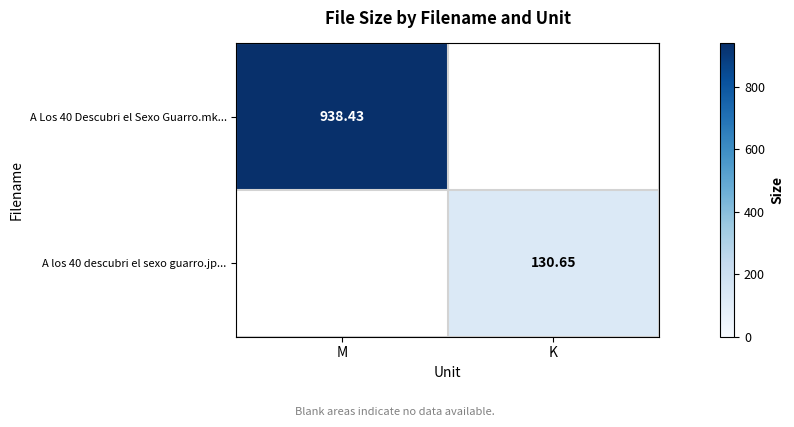

Is the value of A Los 40 Descubri el Sexo Guarro.mk... at M greater than the value of A los 40 descubri el sexo guarro.jp... at K?

Yes